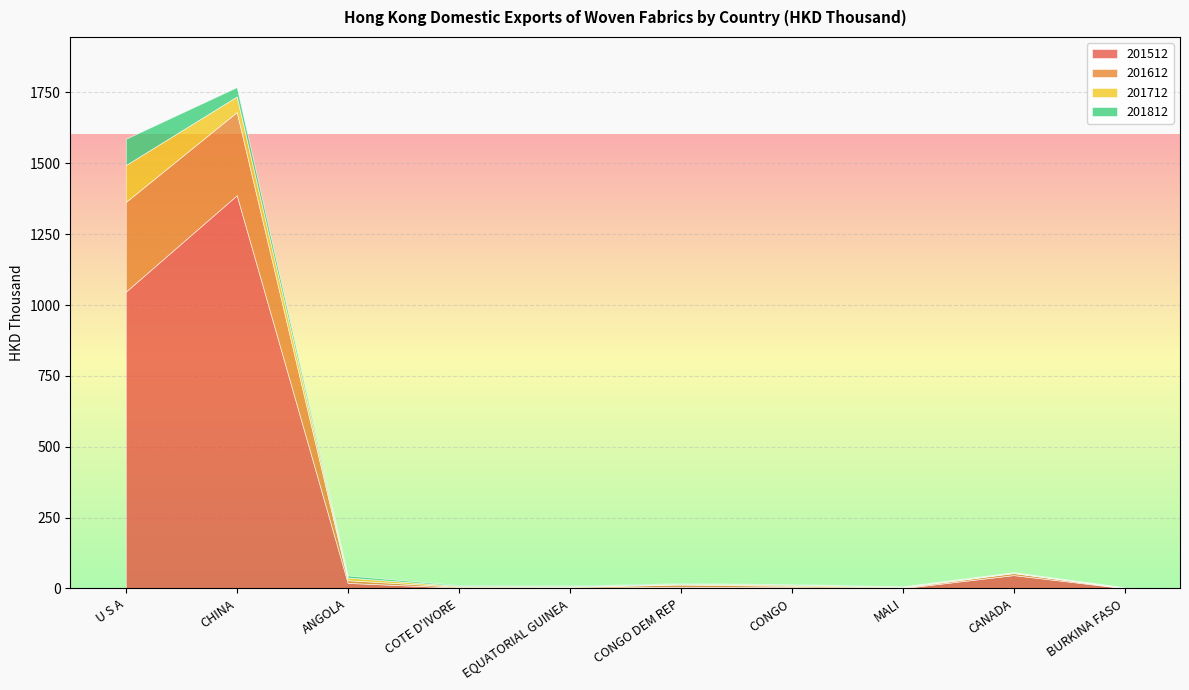

What is the label of the 5th point from the left?

EQUATORIAL GUINEA